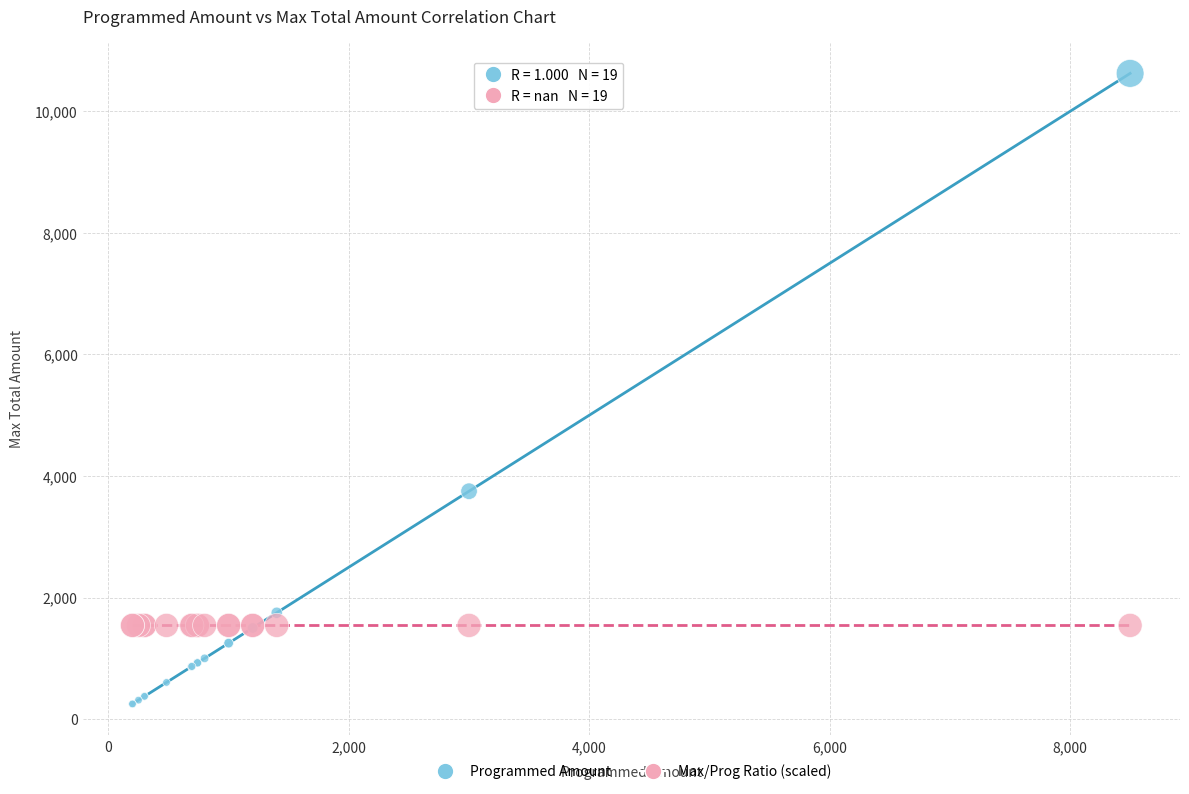

Across all series, what Y value is closest to 5437?

3750.0